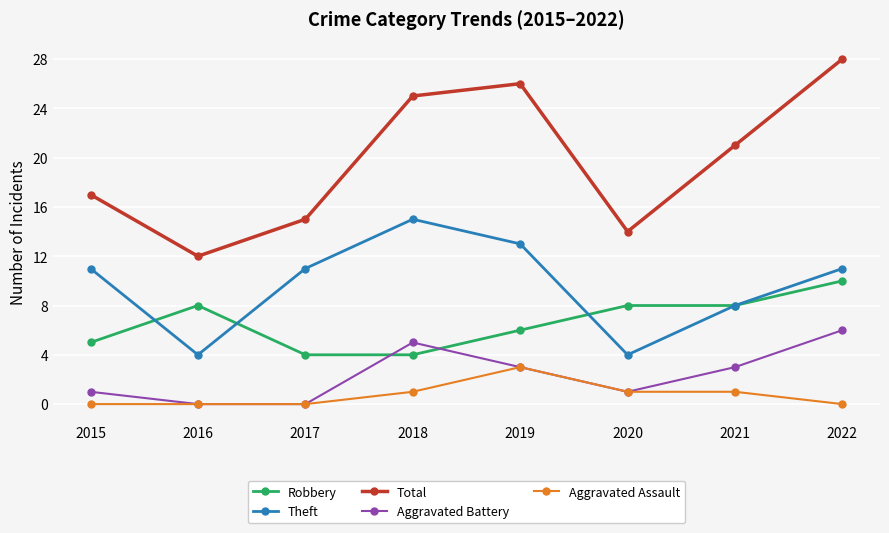

Where is the first local minimum for Theft?

2016